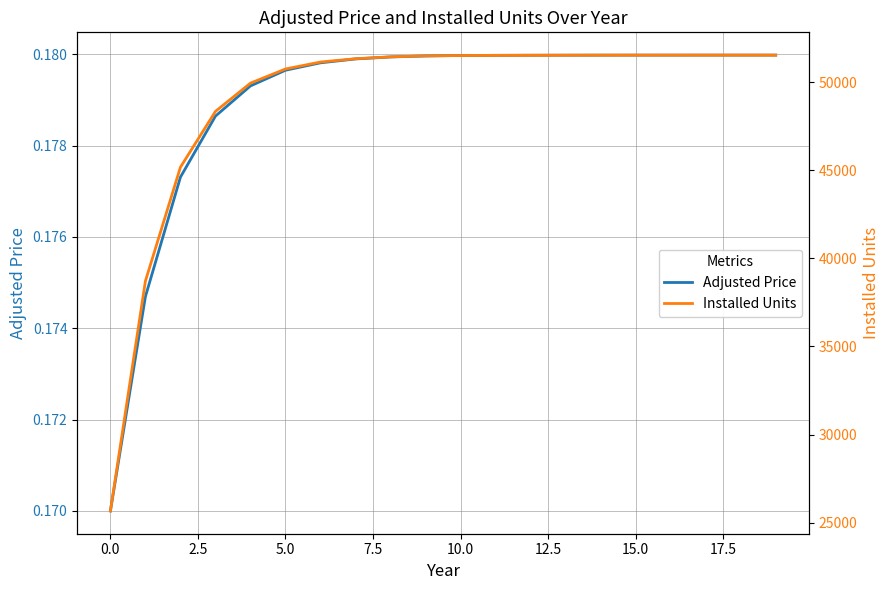

Reading left to right, what are all the values shown in this chart?

Adjusted Price: 0.2	0.2	0.2	0.2	0.2	0.2	0.2	0.2	0.2	0.2	0.2	0.2	0.2	0.2	0.2	0.2	0.2	0.2	0.2	0.2
Installed Units: 25663.0	38719.0	45179.0	48348.0	49951.0	50754.0	51149.0	51337.0	51443.0	51499.0	51518.0	51528.0	51532.0	51537.0	51539.0	51540.0	51541.0	51541.0	51541.0	51541.0